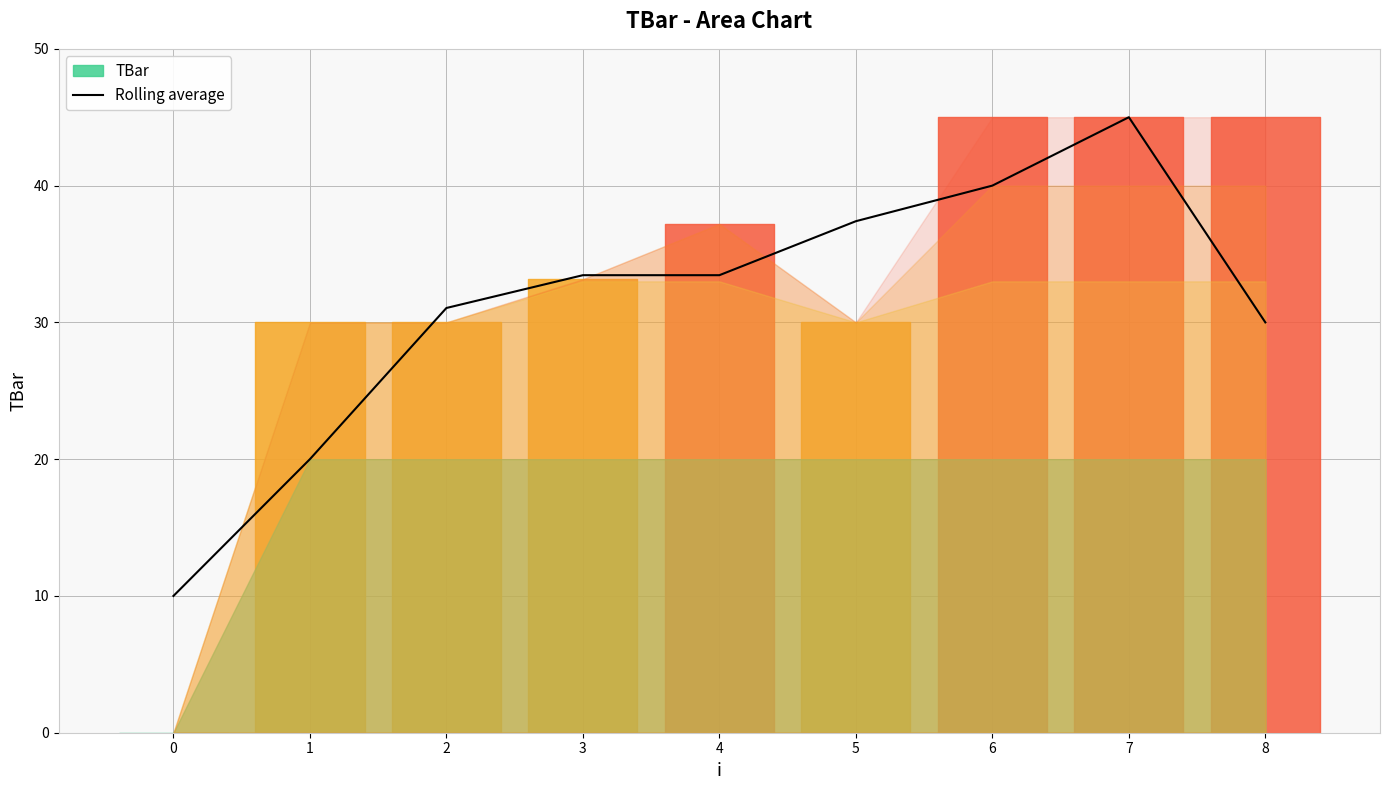

Does the chart have visible grid lines?

Yes